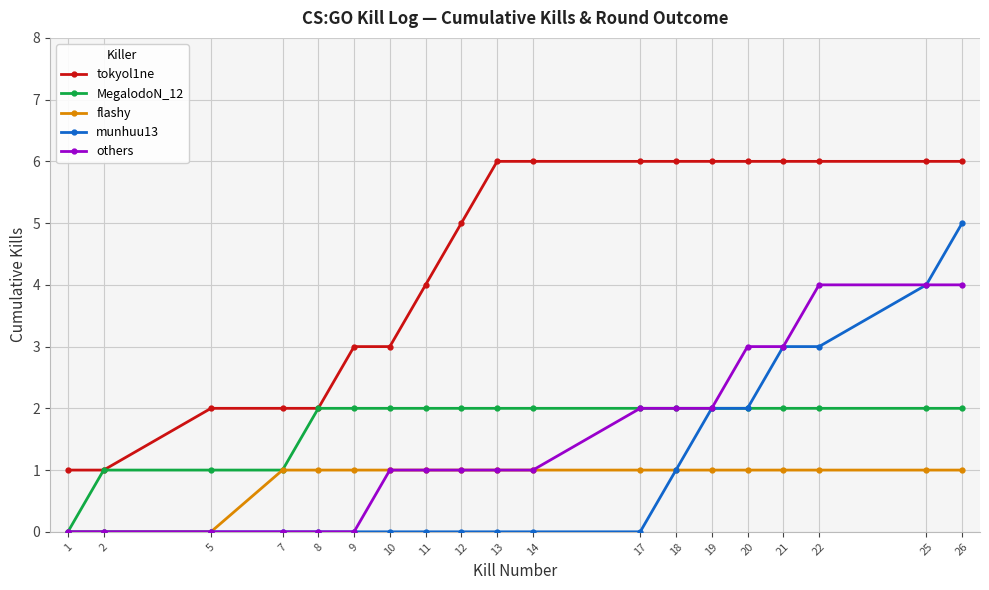

Does the chart have visible grid lines?

Yes